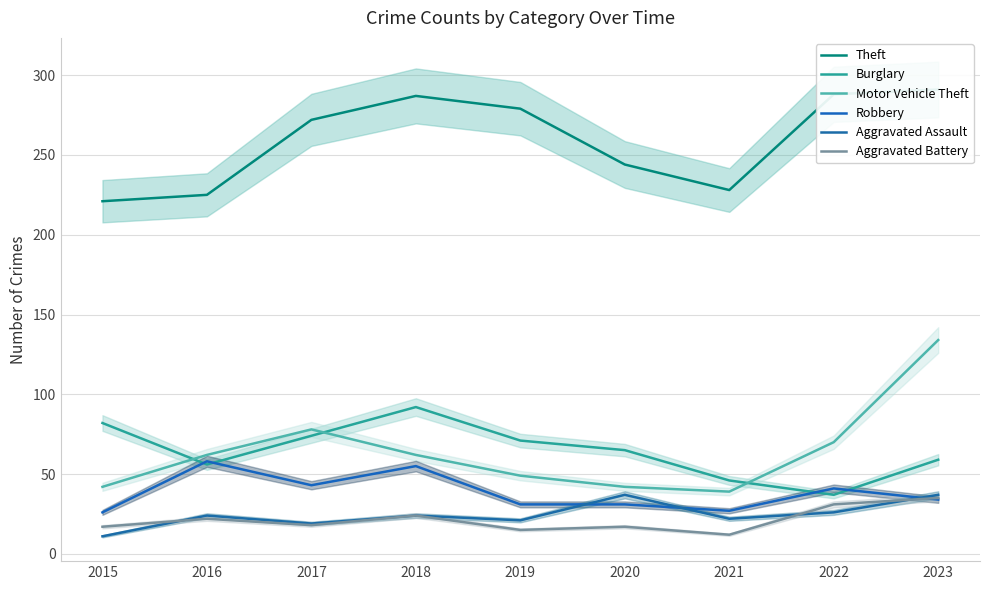

What is the difference between the Aggravated Assault values at 2021 and 2023?

15